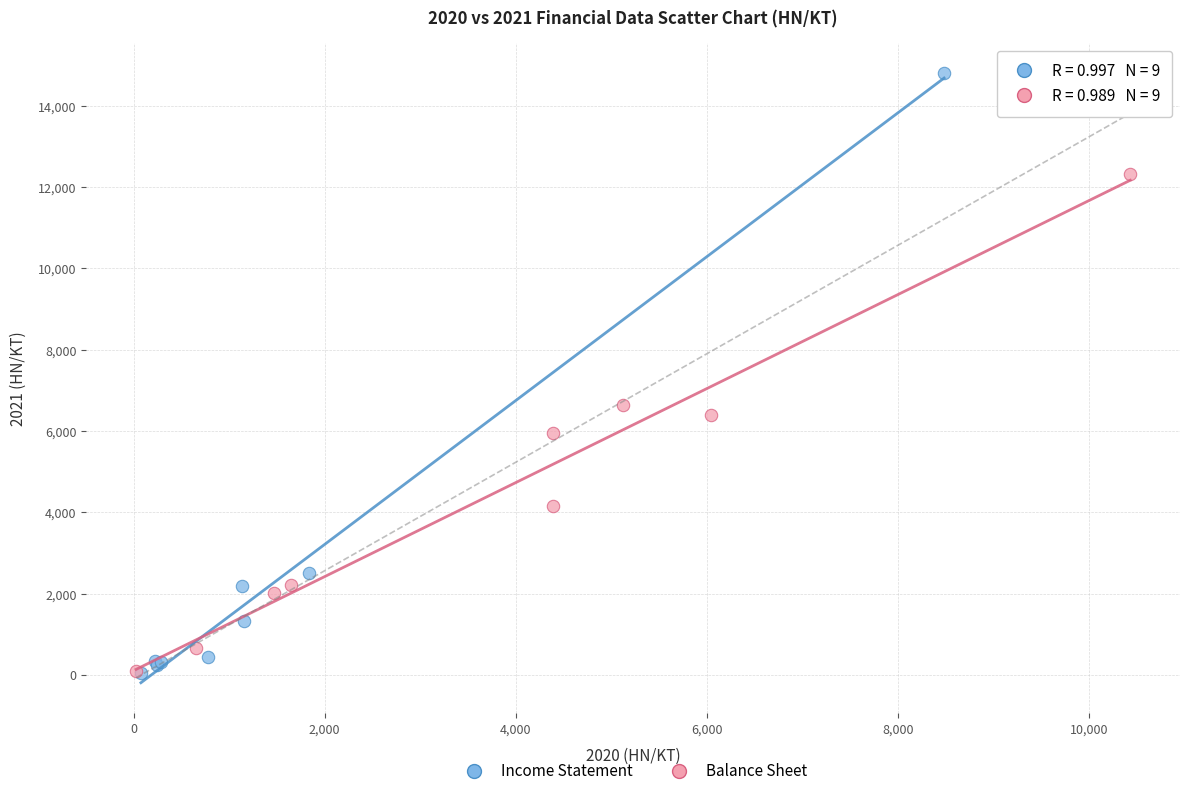

Which series contains the highest Y value?

Income Statement